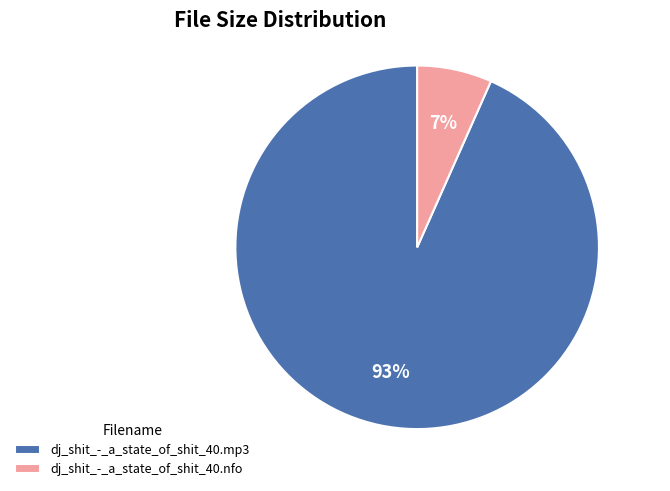

Rank the categories by value from highest to lowest.

dj_shit_-_a_state_of_shit_40.mp3, dj_shit_-_a_state_of_shit_40.nfo